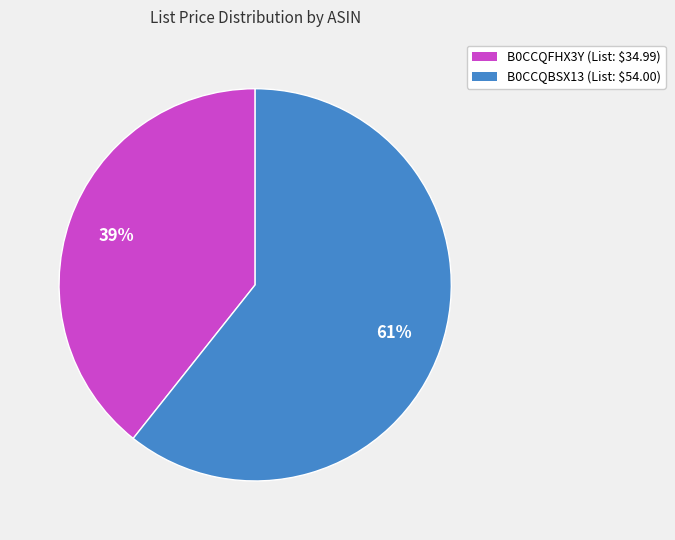

Combined, do B0CCQBSX13 and B0CCQFHX3Y account for over 50%?

Yes